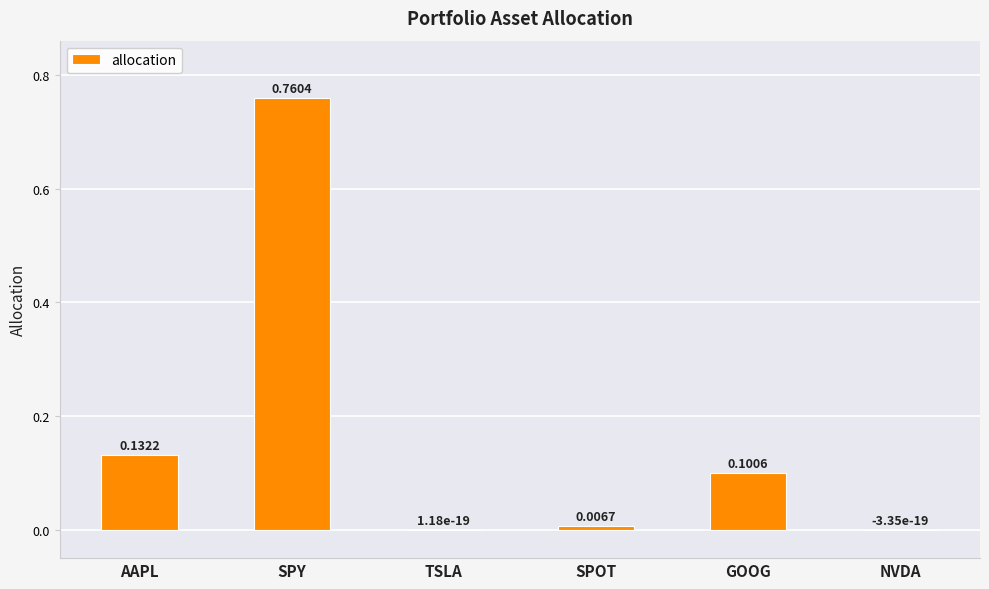

Is it true that the value at GOOG is 0.2?

False